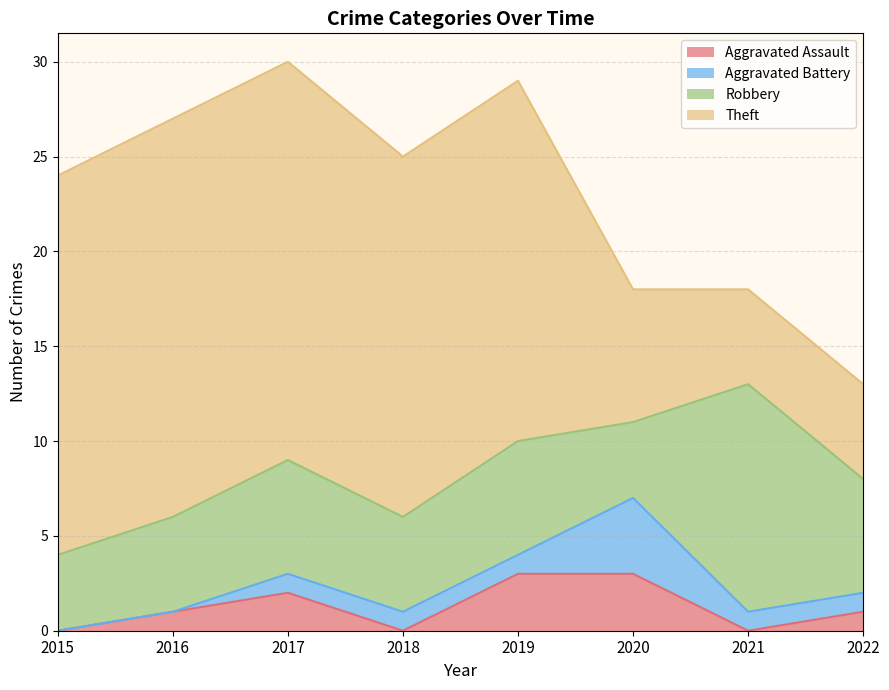

Which series has the largest range (max minus min)?

Theft